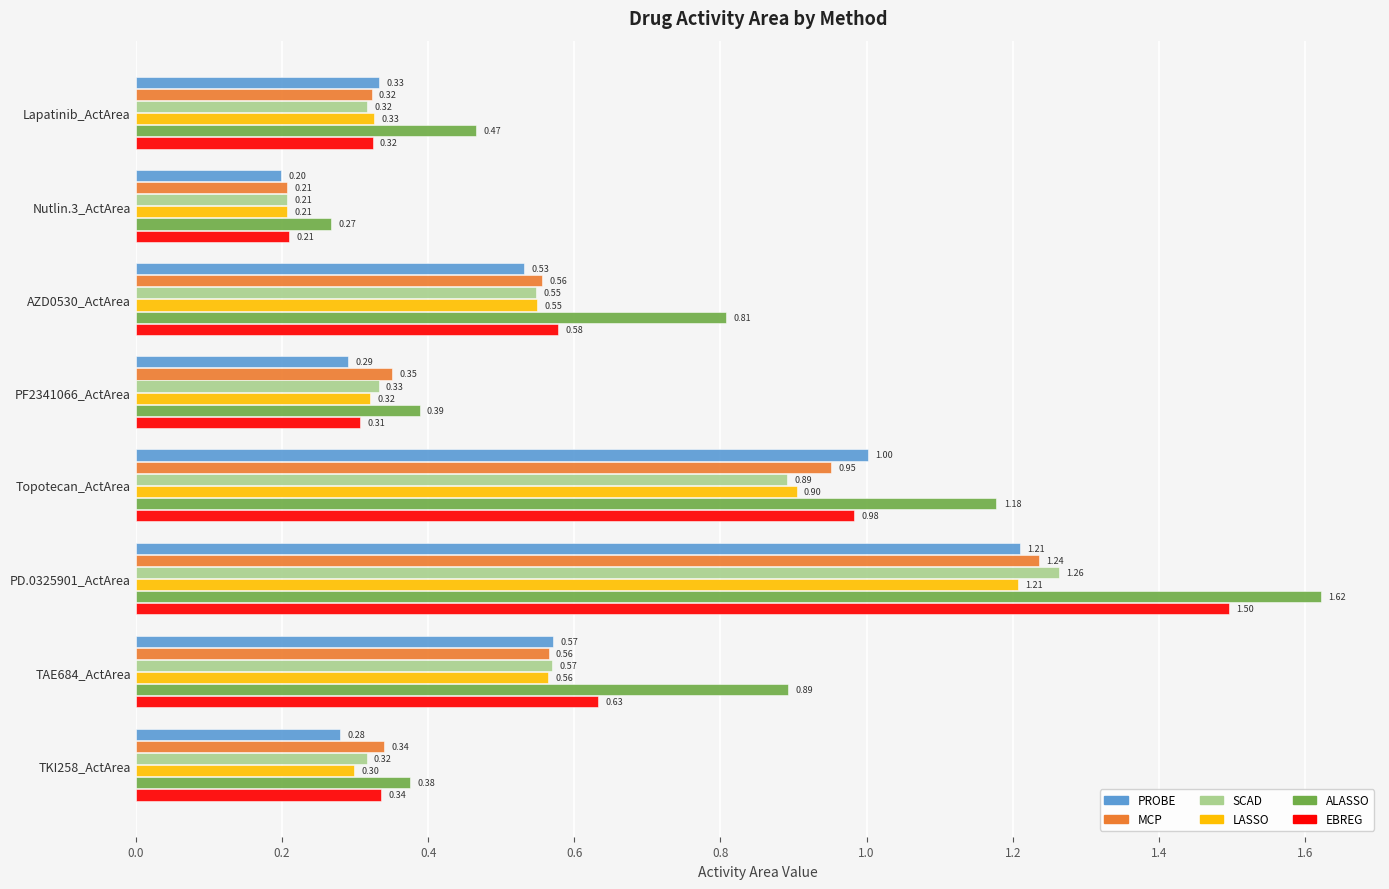

List the labels in order of ALASSO value, smallest first.

Nutlin.3_ActArea, TKI258_ActArea, PF2341066_ActArea, Lapatinib_ActArea, AZD0530_ActArea, TAE684_ActArea, Topotecan_ActArea, PD.0325901_ActArea